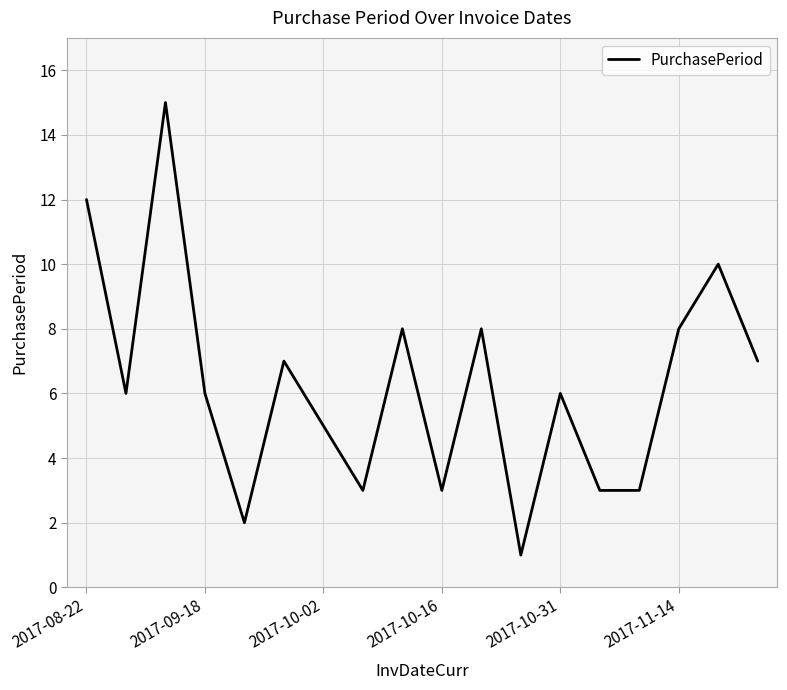

What is the maximum value shown in the chart?

15